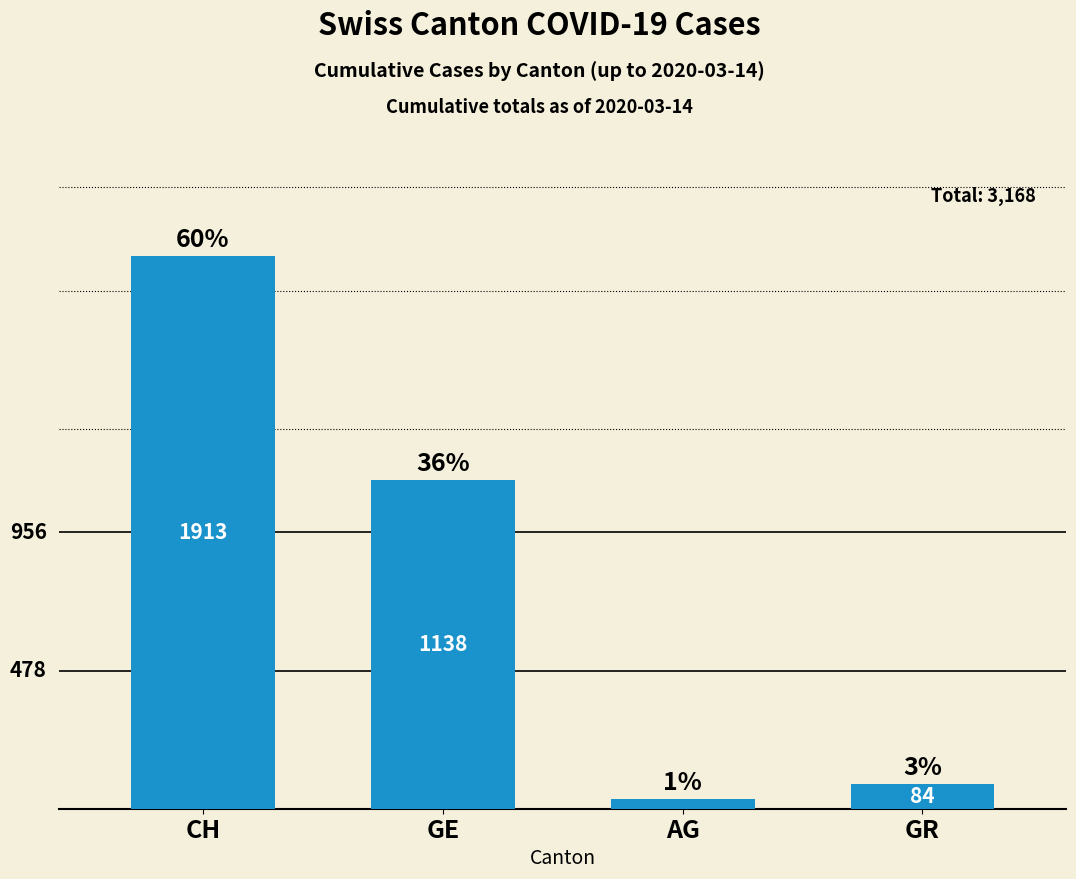

At which label is the value closest to 973?

GE